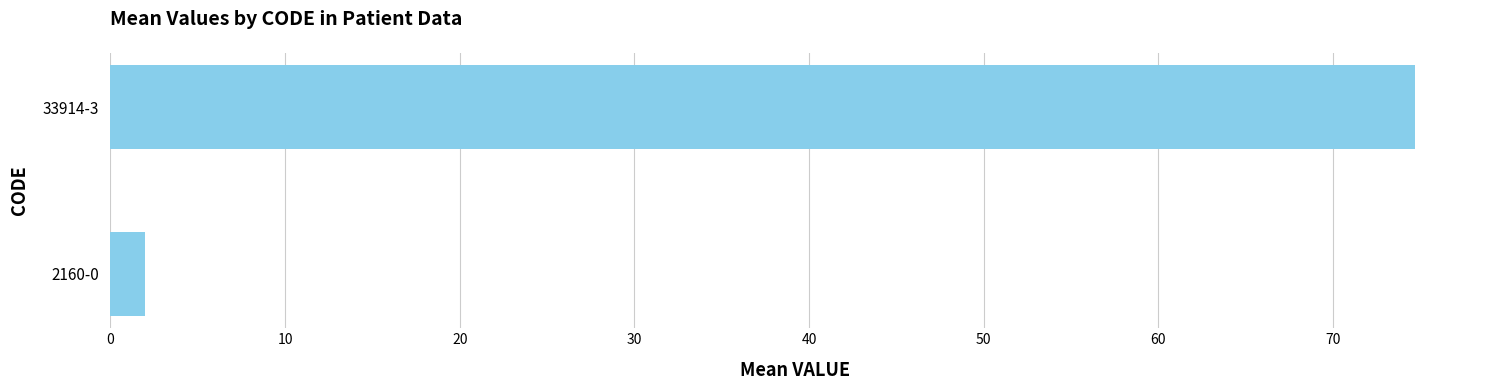

List the labels in order of value, smallest first.

2160-0, 33914-3